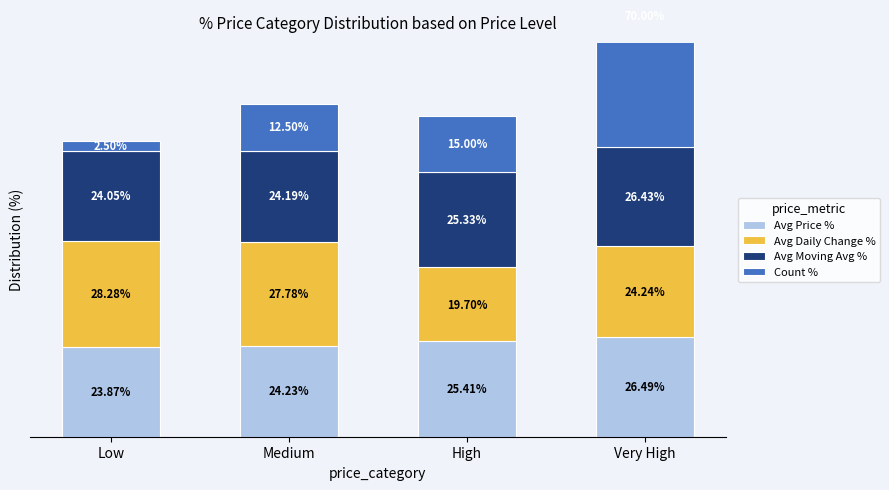

The Avg Price % series shows 11.1 at Medium. True or false?

False